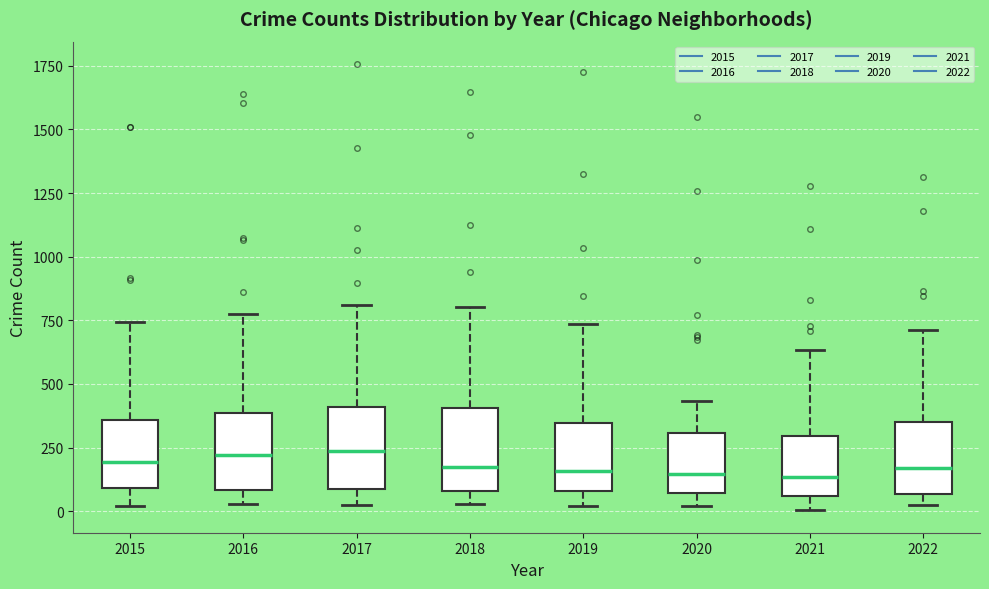

Reading left to right, transcribe this box plot: for each box, give where its median line is, the range the box spans, and where its two whiskers end, as read against the y-axis. The values are not printed on the chart, so give them approximately, as read against the axis.

2015: median 200, box 100 to 350, whiskers 0 to 750
2016: median 200, box 100 to 400, whiskers 50 to 750
2017: median 250, box 100 to 400, whiskers 50 to 800
2018: median 150, box 100 to 400, whiskers 50 to 800
2019: median 150, box 100 to 350, whiskers 0 to 750
2020: median 150, box 50 to 300, whiskers 0 to 450
2021: median 150, box 50 to 300, whiskers 0 to 650
2022: median 150, box 50 to 350, whiskers 50 (just below the box's lower edge) to 700